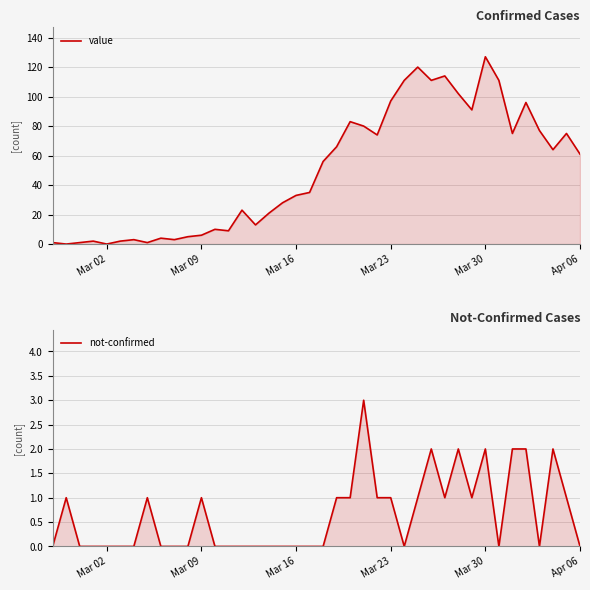

What is the approximate value of not-confirmed at Mar 30?

2